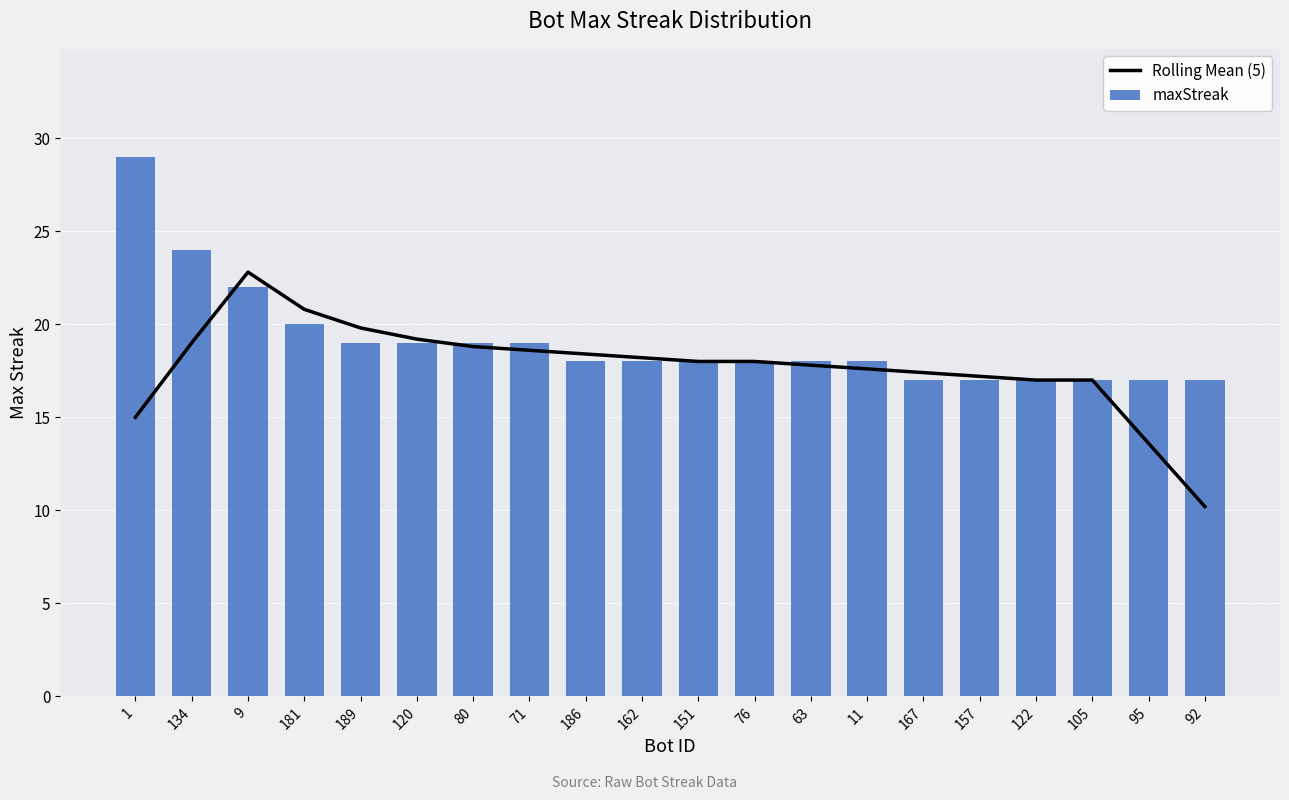

True or false: Rolling Mean (5) has a value of 11.5 at 9.

False